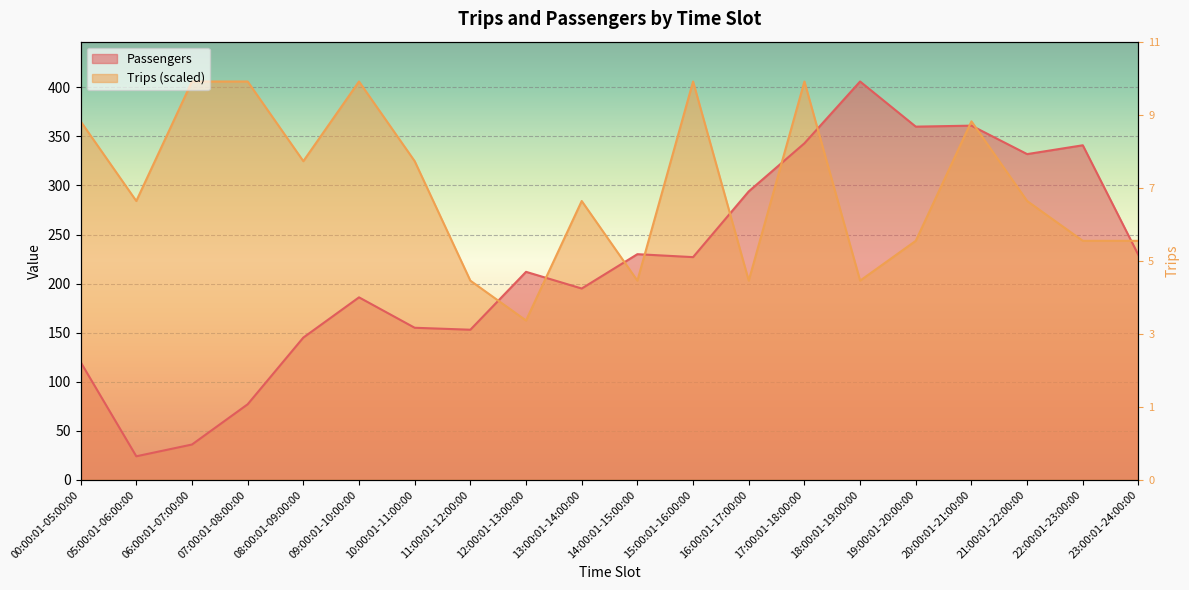

In Trips, how many points are lower than both neighbors (excluding endpoints)?

6